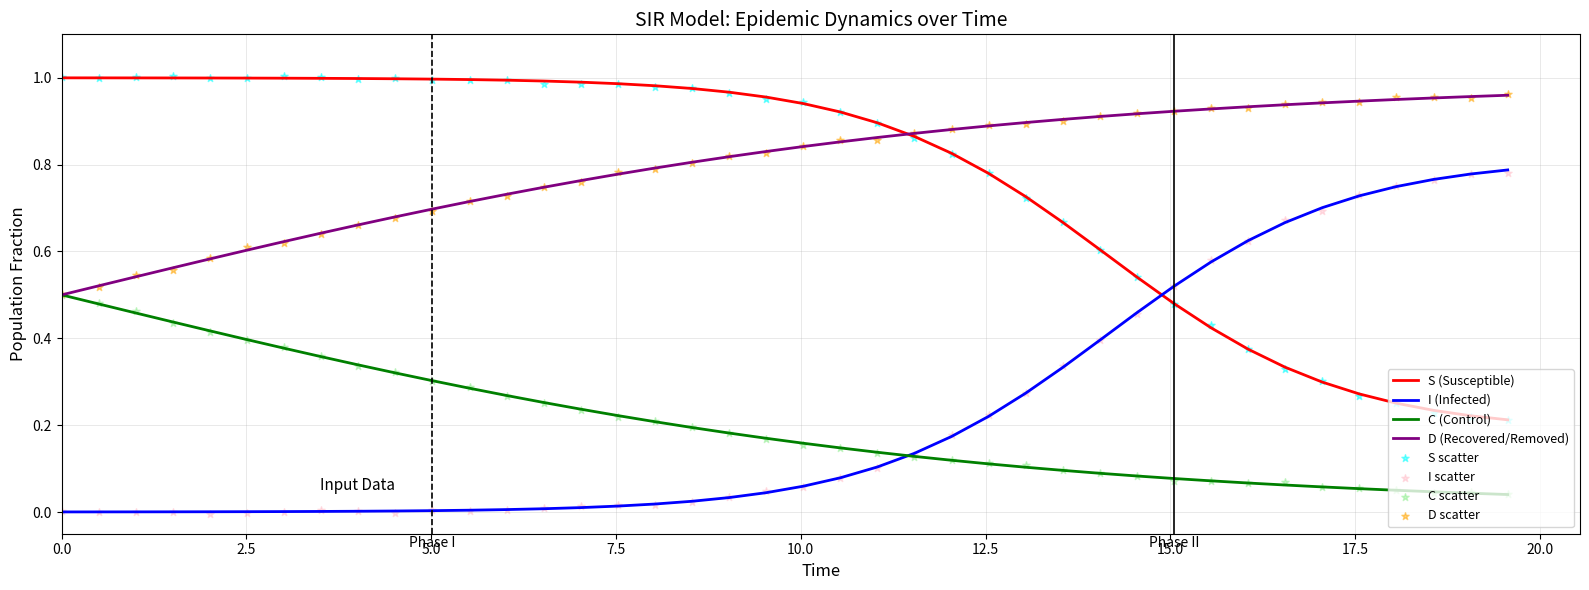

True or false: C (Control) and S (Susceptible) intersect in this chart.

False